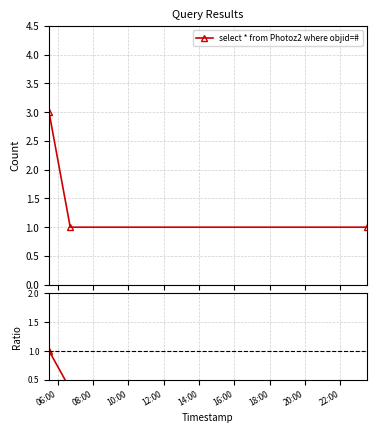

How many distinct data groups are displayed?

2